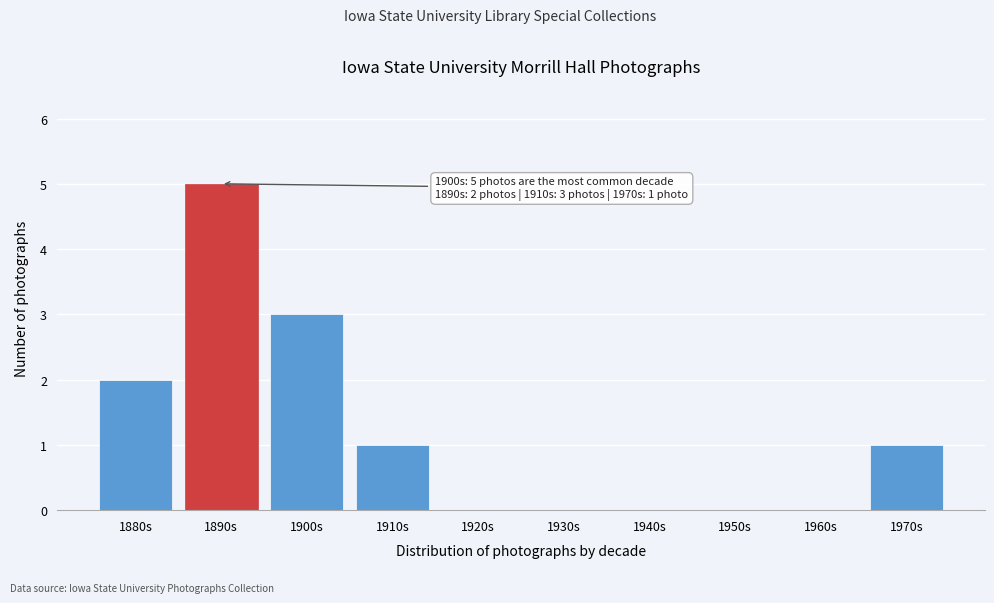

Reading left to right, what are all the values shown in this chart?

1880s=2	1890s=5	1900s=3	1910s=1	1920s=0	1930s=0	1940s=0	1950s=0	1960s=0	1970s=1